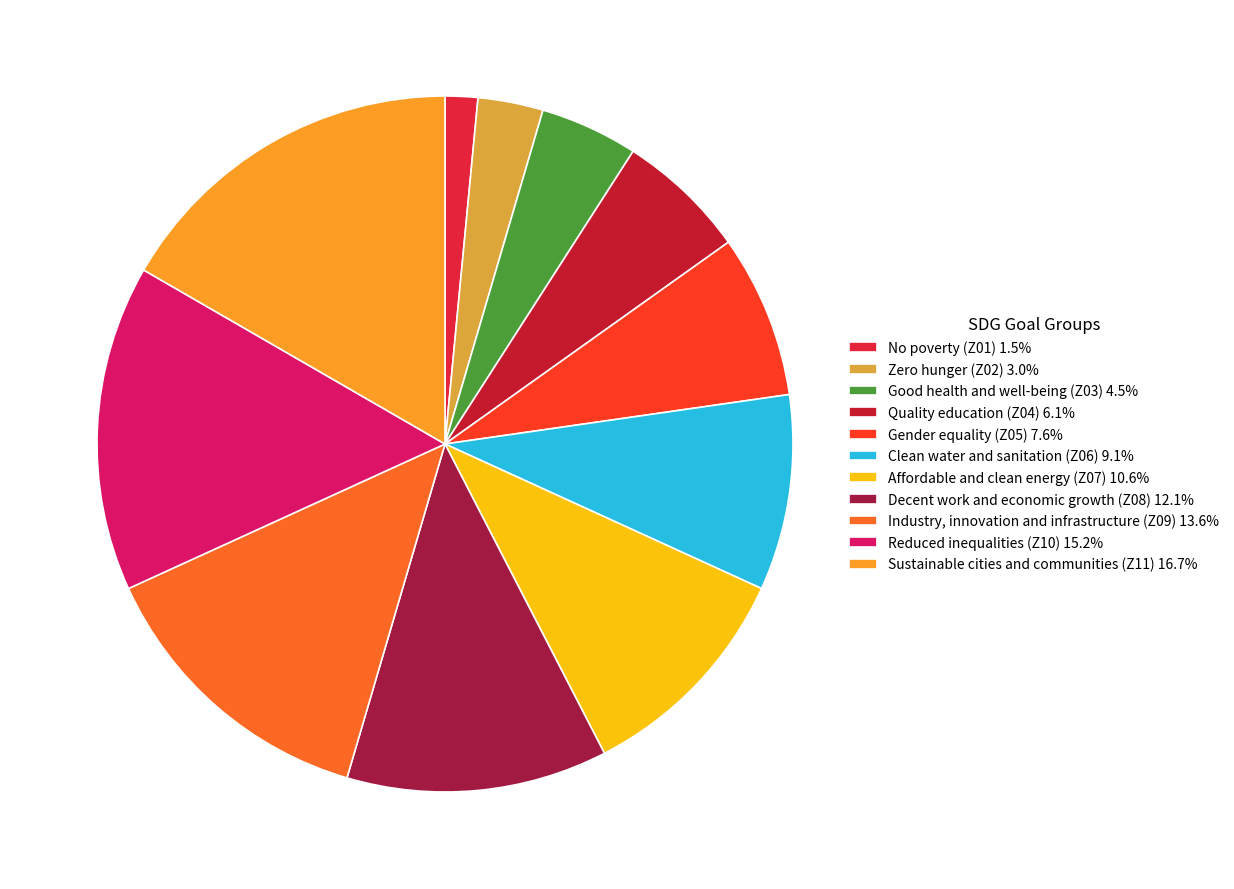

Count the number of slices in the pie.

11